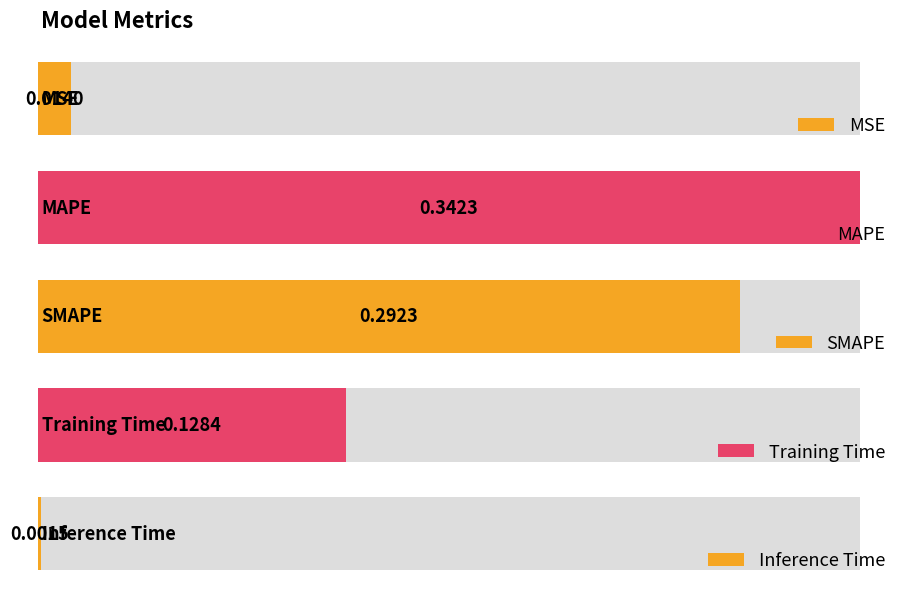

What is the difference between the values at Training Time and MAPE?

0.2